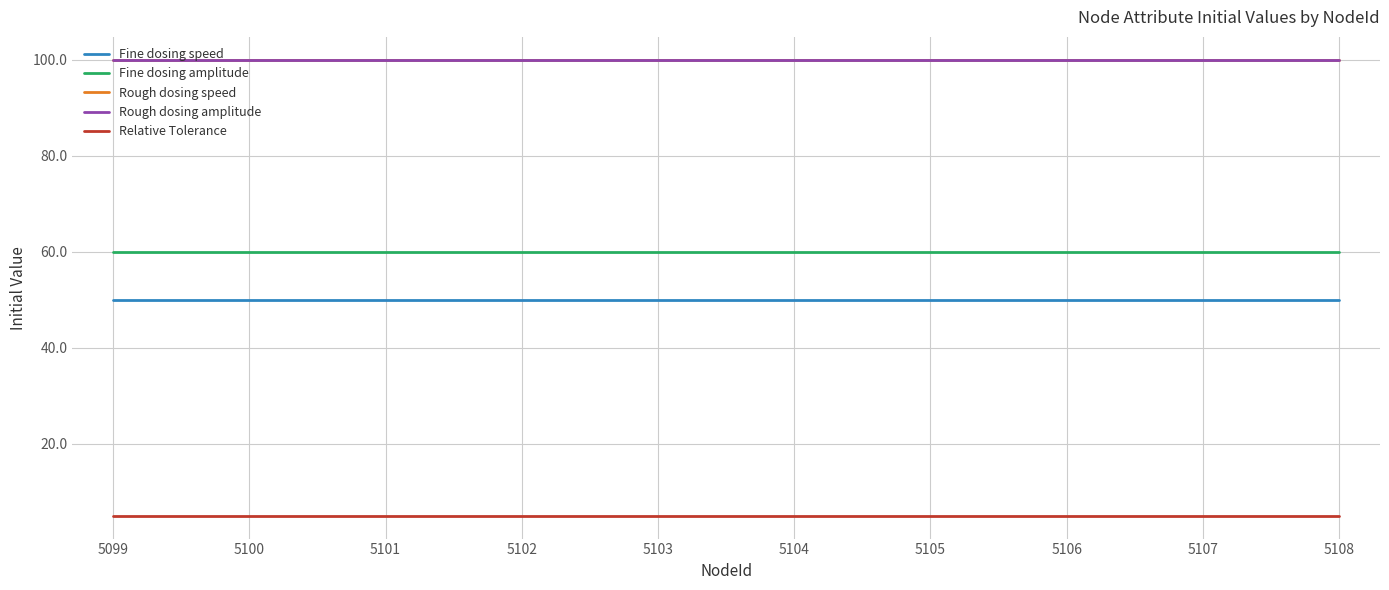

Which category has the lowest value across all series?

5099